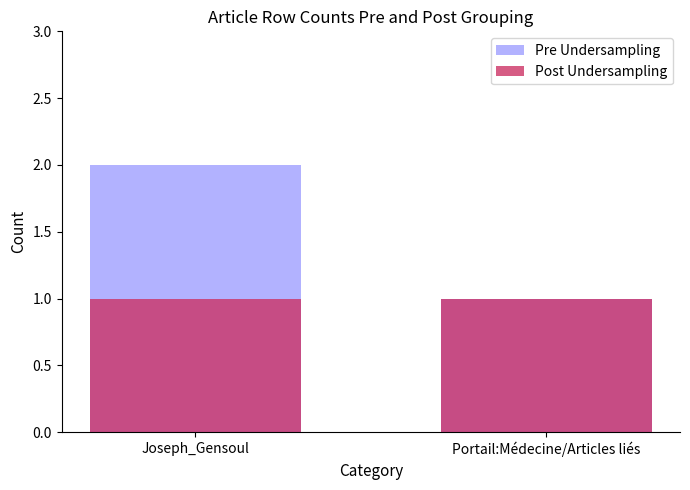

True or false: Pre Undersampling has a value of 2 at Joseph_Gensoul.

True